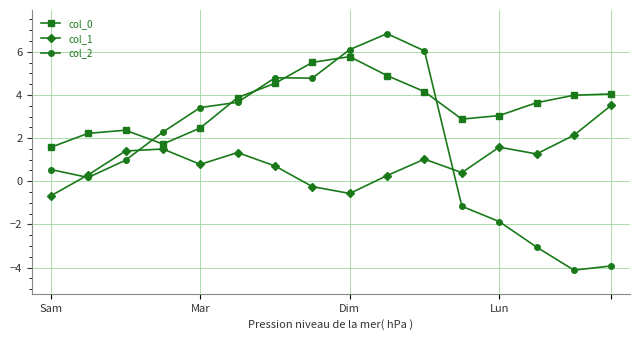

What is the average value of the col_2 series?

1.6